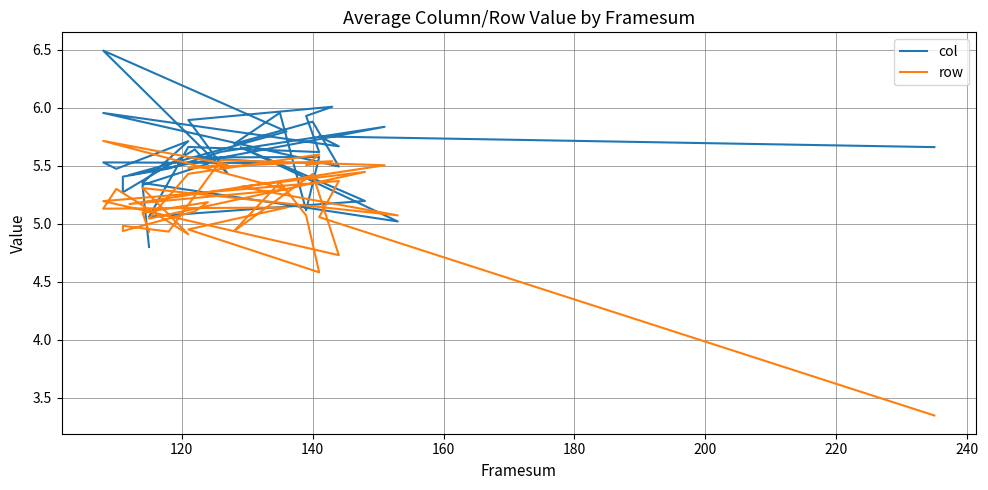

At how many categories does at least one series exceed 5?

37